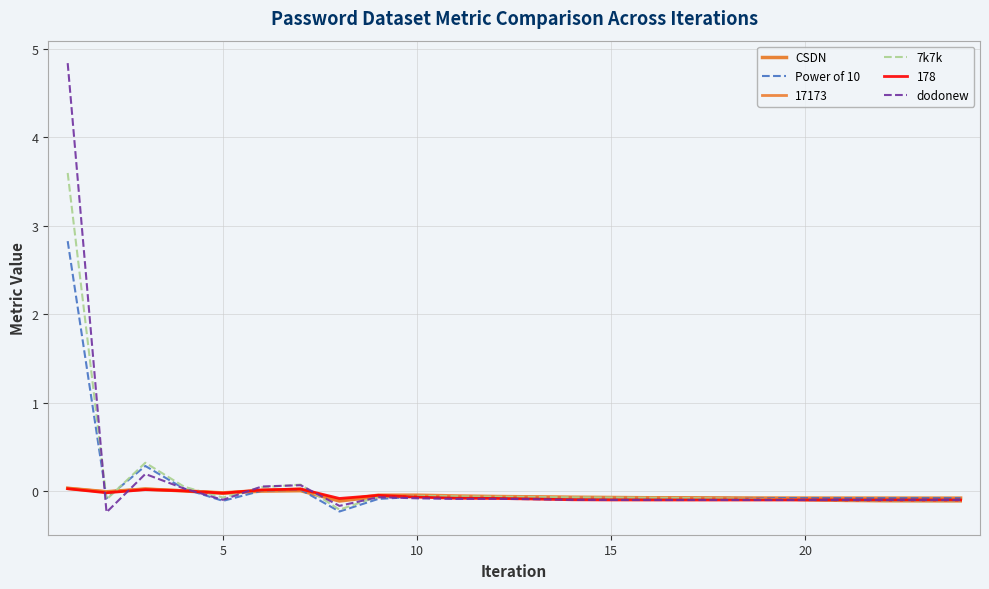

Is this an area chart (filled region under the line)?

No